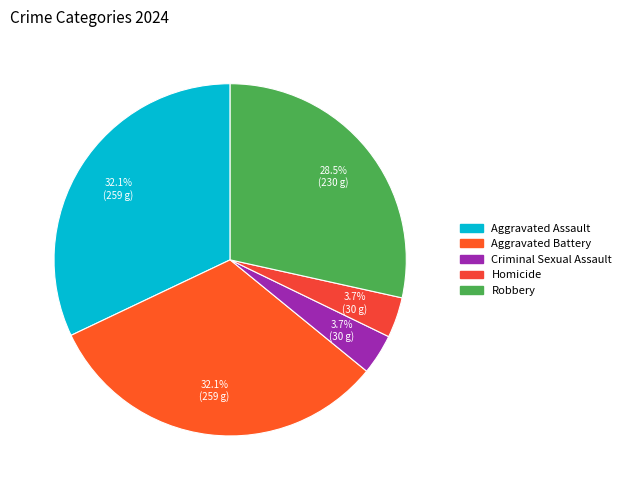

To the nearest percent, what percentage of the pie is Aggravated Assault?

32%